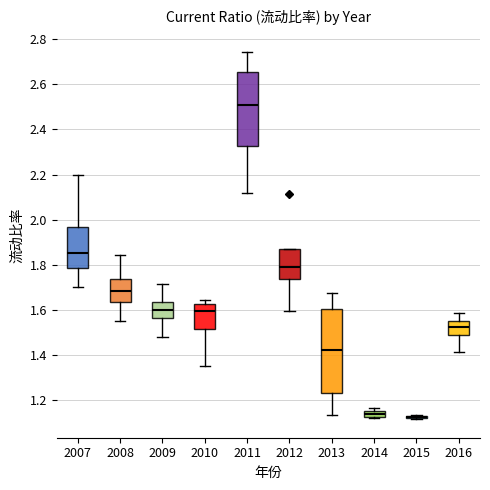

Which box is the tallest, from its lower edge to its upper edge?

2013